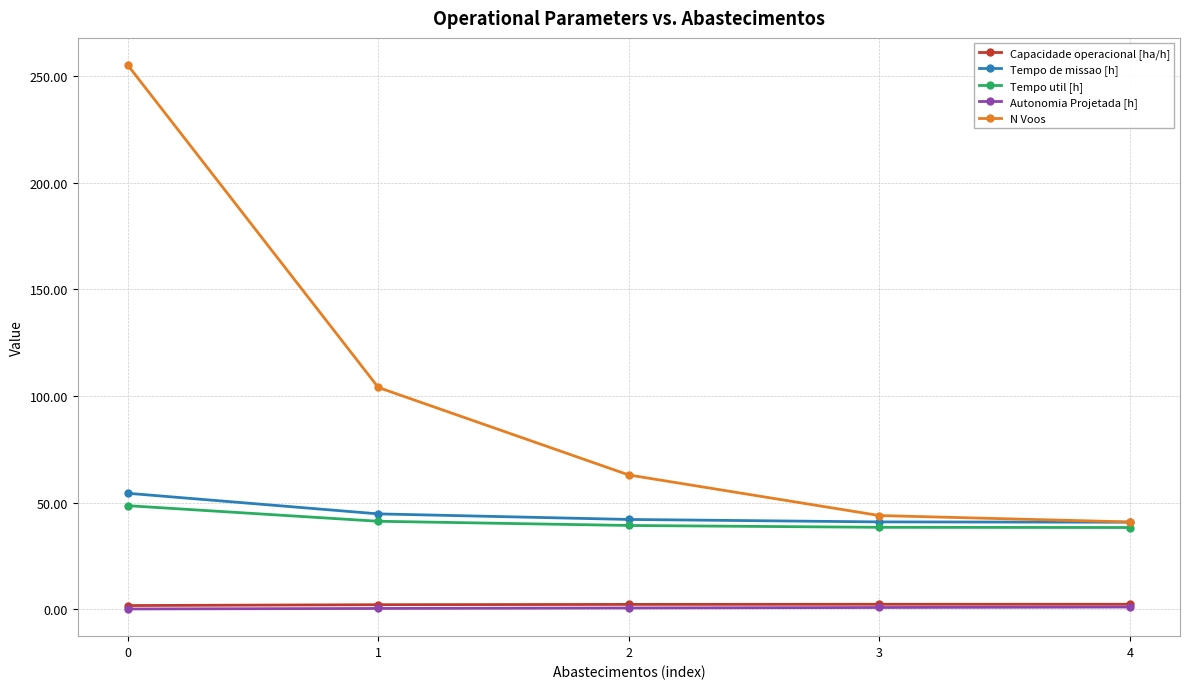

What is the maximum value shown in the chart?

255.0